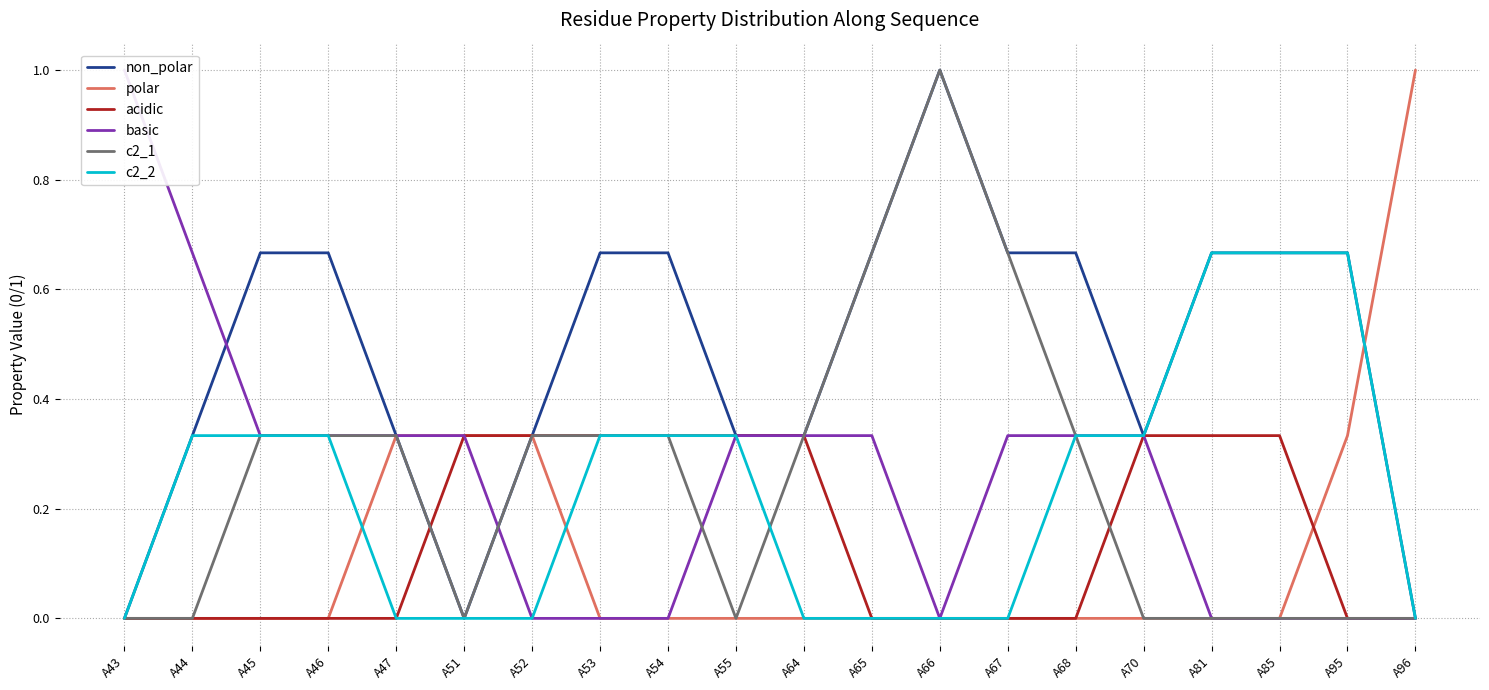

Reading right to left, list all the values displayed in this chart.

non_polar: A96=0.0	A95=0.7	A85=0.7	A81=0.7	A70=0.3	A68=0.7	A67=0.7	A66=1.0	A65=0.7	A64=0.3	A55=0.3	A54=0.7	A53=0.7	A52=0.3	A51=0.0	A47=0.3	A46=0.7	A45=0.7	A44=0.3	A43=0.0
polar: A96=1.0	A95=0.3	A85=0.0	A81=0.0	A70=0.0	A68=0.0	A67=0.0	A66=0.0	A65=0.0	A64=0.0	A55=0.0	A54=0.0	A53=0.0	A52=0.3	A51=0.3	A47=0.3	A46=0.0	A45=0.0	A44=0.0	A43=0.0
acidic: A96=0.0	A95=0.0	A85=0.3	A81=0.3	A70=0.3	A68=0.0	A67=0.0	A66=0.0	A65=0.0	A64=0.3	A55=0.3	A54=0.3	A53=0.3	A52=0.3	A51=0.3	A47=0.0	A46=0.0	A45=0.0	A44=0.0	A43=0.0
basic: A96=0.0	A95=0.0	A85=0.0	A81=0.0	A70=0.3	A68=0.3	A67=0.3	A66=0.0	A65=0.3	A64=0.3	A55=0.3	A54=0.0	A53=0.0	A52=0.0	A51=0.3	A47=0.3	A46=0.3	A45=0.3	A44=0.7	A43=1.0
c2_1: A96=0.0	A95=0.0	A85=0.0	A81=0.0	A70=0.0	A68=0.3	A67=0.7	A66=1.0	A65=0.7	A64=0.3	A55=0.0	A54=0.3	A53=0.3	A52=0.3	A51=0.0	A47=0.3	A46=0.3	A45=0.3	A44=0.0	A43=0.0
c2_2: A96=0.0	A95=0.7	A85=0.7	A81=0.7	A70=0.3	A68=0.3	A67=0.0	A66=0.0	A65=0.0	A64=0.0	A55=0.3	A54=0.3	A53=0.3	A52=0.0	A51=0.0	A47=0.0	A46=0.3	A45=0.3	A44=0.3	A43=0.0